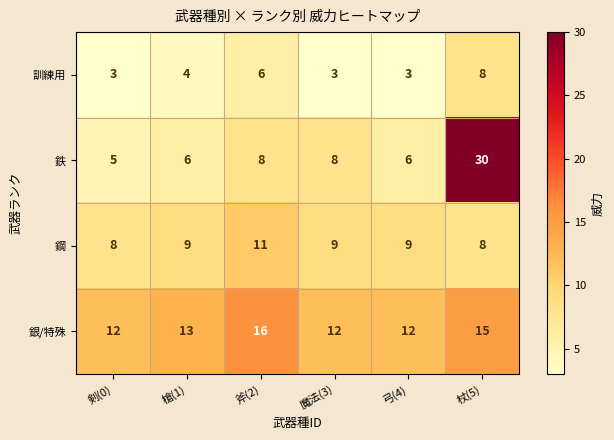

Which series has the largest range (max minus min)?

鉄